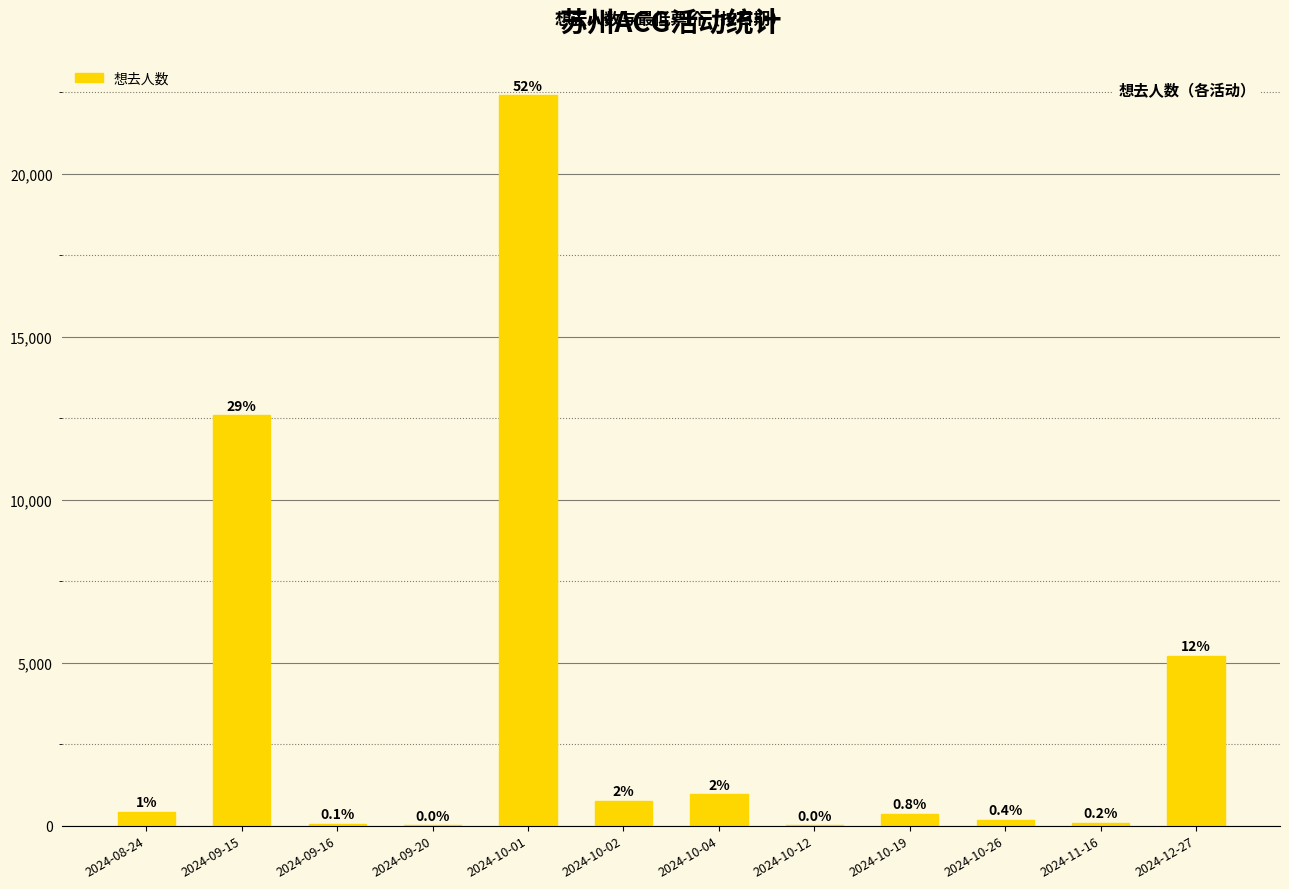

Are the bars horizontal?

No